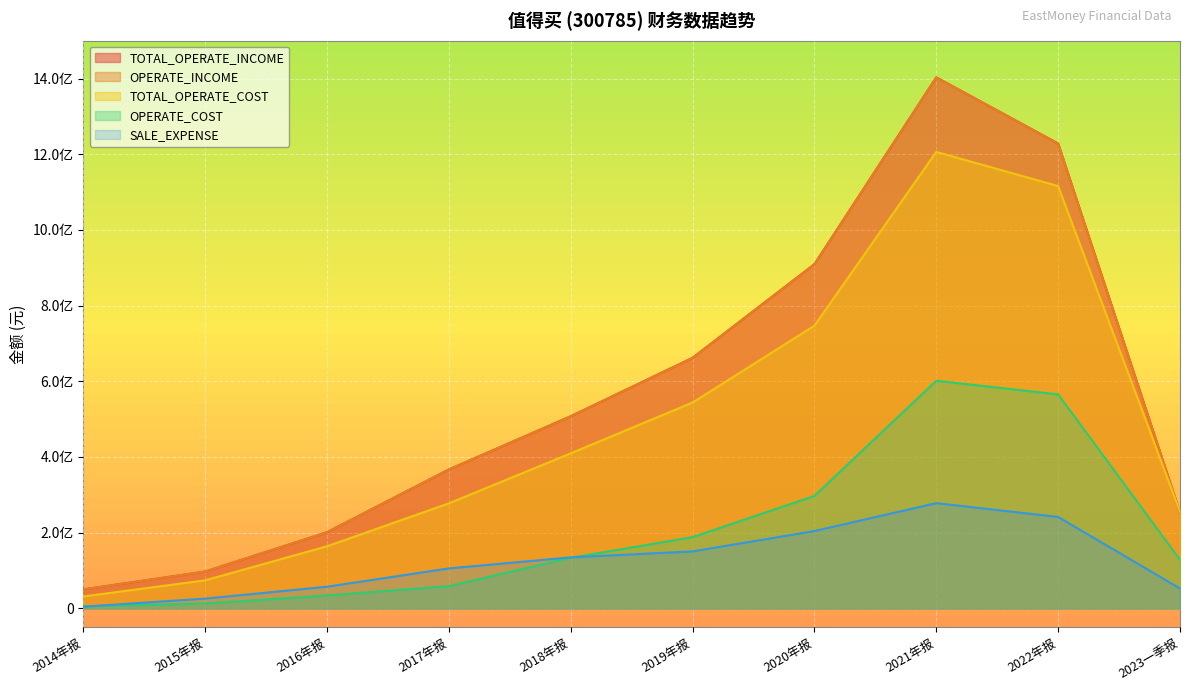

What is the difference between the maximum and minimum values in the SALE_EXPENSE series?

273692201.5